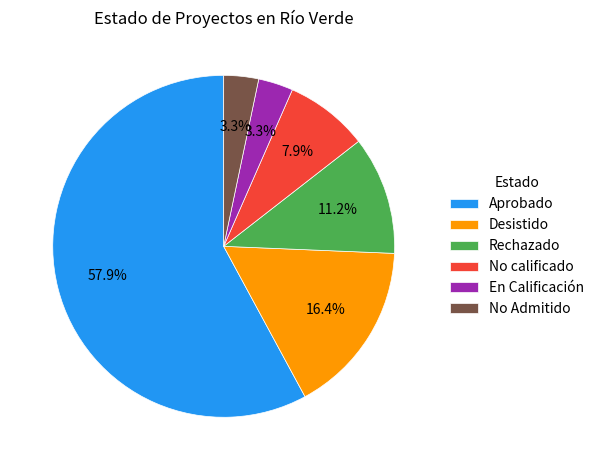

Is the sum of Desistido and No Admitido greater than half?

No